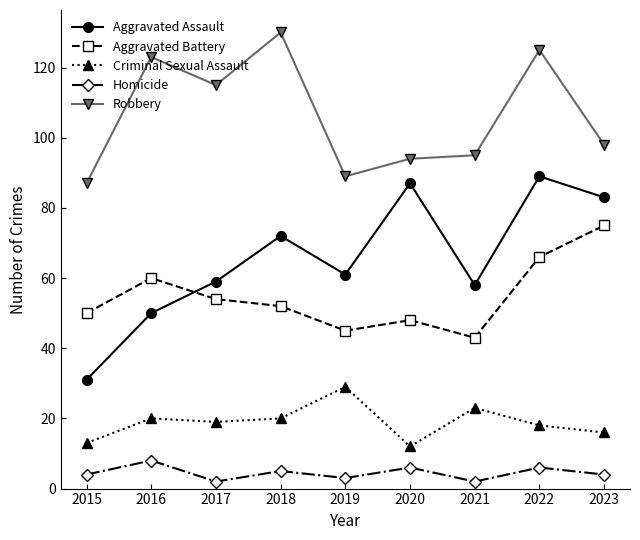

What value does the Aggravated Assault series have at 2023?

83